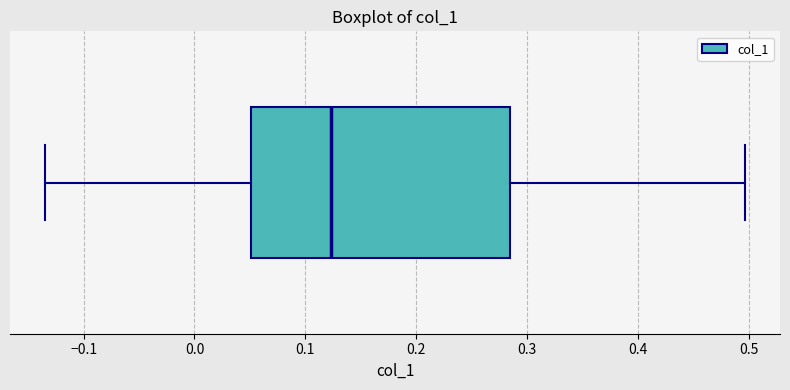

Read this box plot against the x-axis: the position of the median line, the range covered by the box, and the ends of both whiskers. The values are not printed on the chart, so give them approximately, as read against the axis.

median 0.12, box 0.05 to 0.28, whiskers -0.13 to 0.50